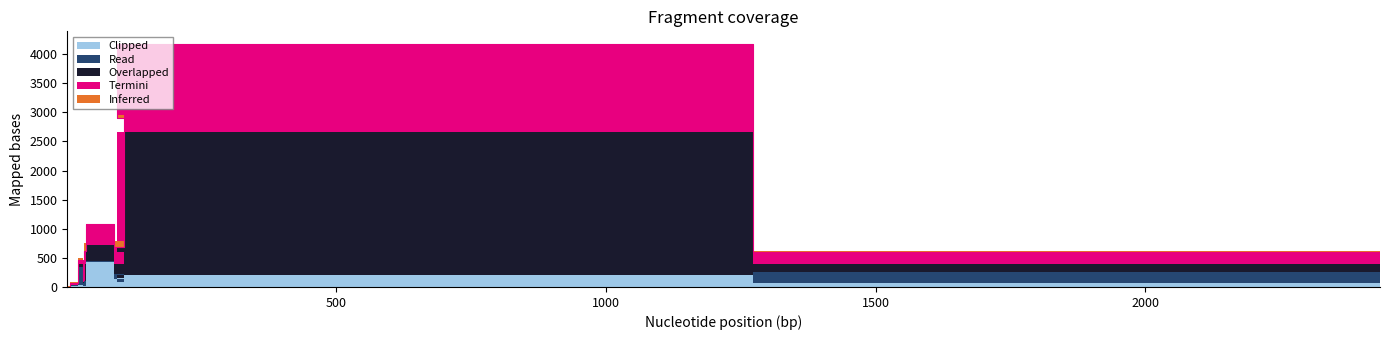

Reading right to left, list all the values displayed in this chart.

Inferred: 22	0	56	98	1	130	107	38	14	5
Overlapped: 132	2457	446	173	271	297	14	46	11	0
Read: 186	0	66	88	10	84	53	304	16	5
Termini: 213	1517	2299	301	376	215	29	77	25	1
Clipped: 70	208	85	133	432	22	17	39	11	2